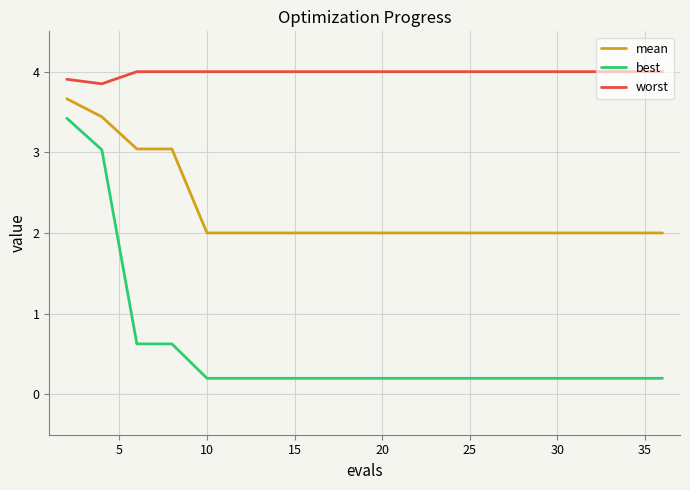

Rank the series by their average value, from lowest to highest.

best, mean, worst